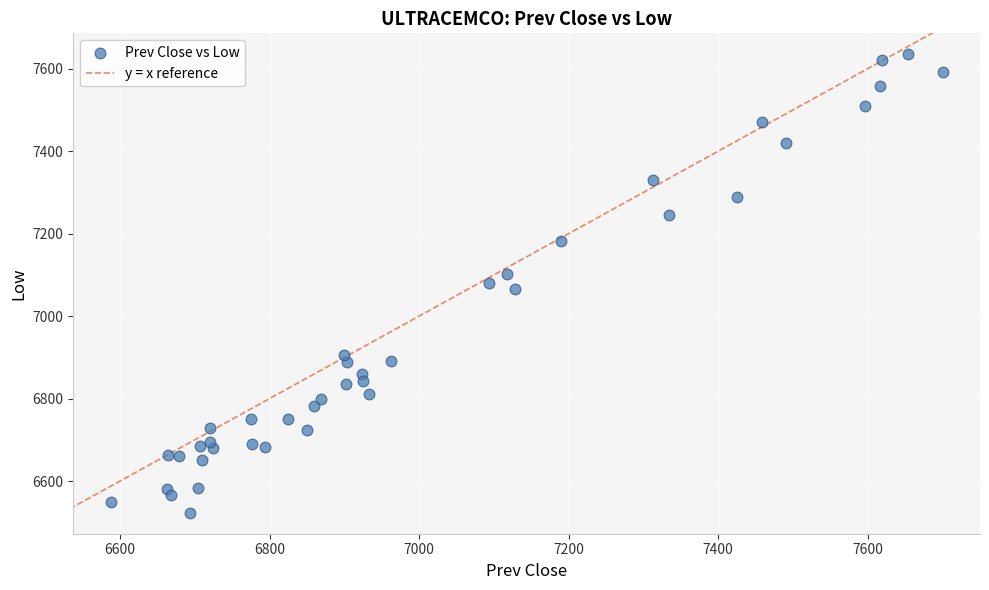

What is the range of Y values (max minus min)?

1113.8